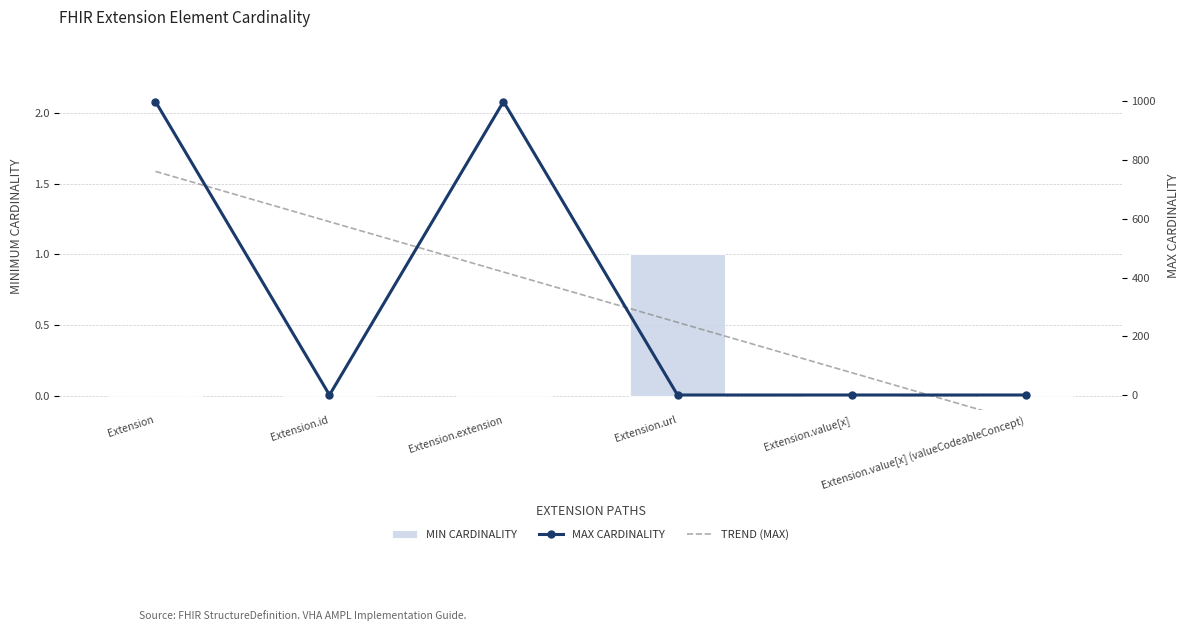

How many distinct data groups are displayed?

3